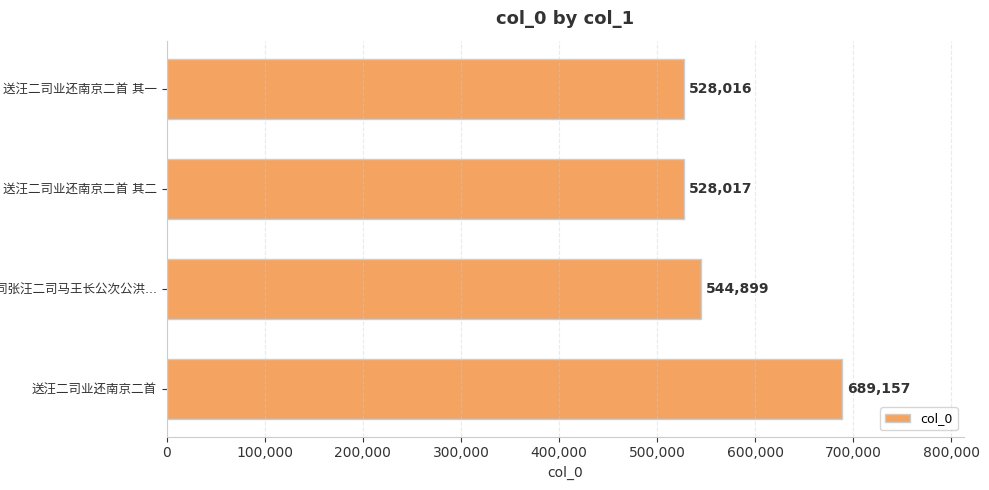

What is the sum of all values?

2290089